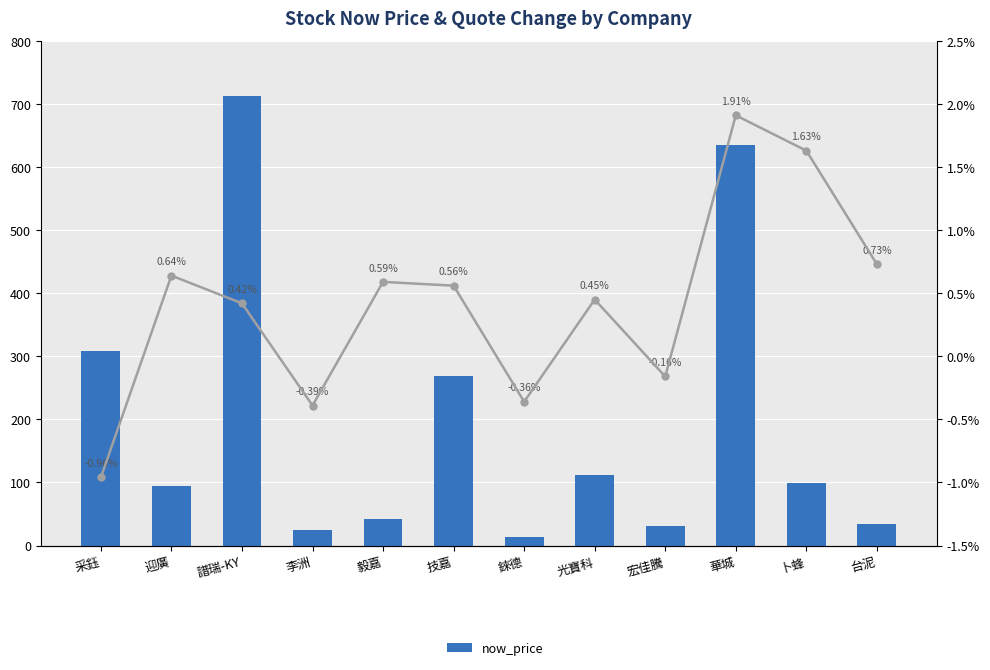

True or false: the data shows 713.0 at 譜瑞-KY.

True